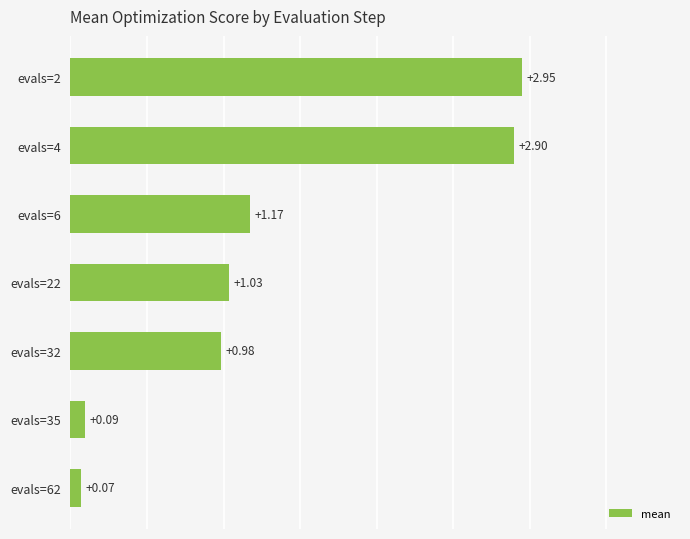

Which category has the highest value across all series?

evals=2